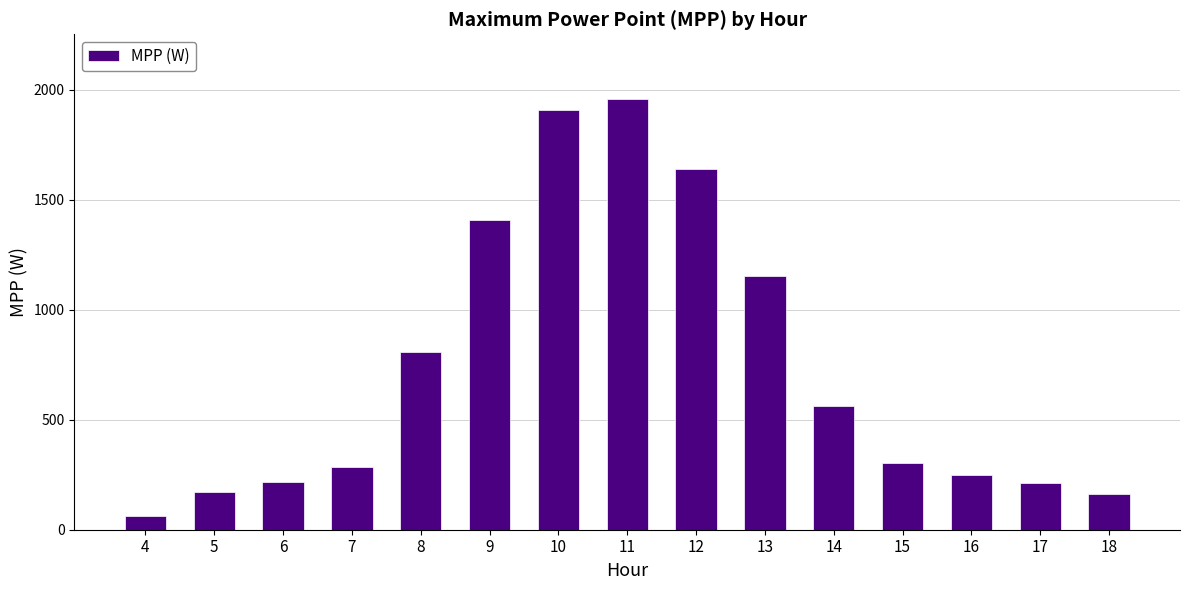

What is the value of the 6th bar from the left?

1406.3